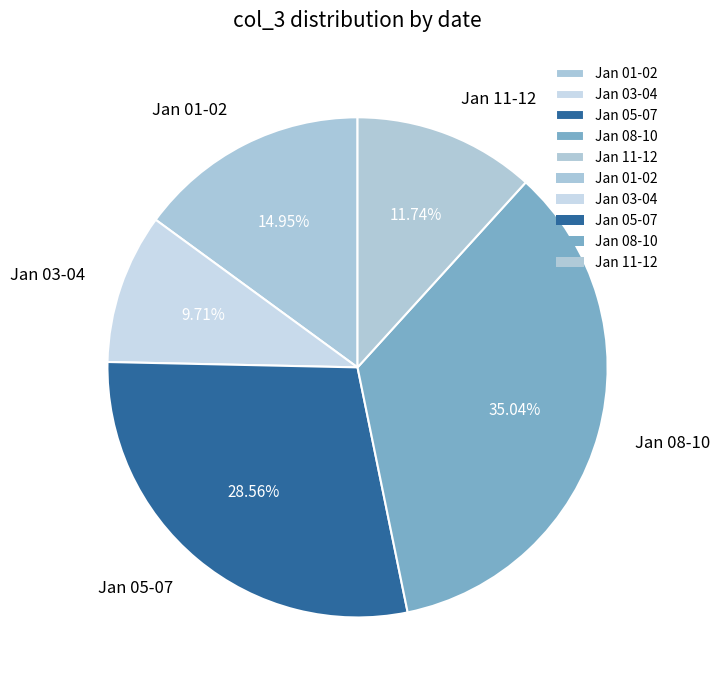

Do Jan 03-04 and Jan 08-10 together represent more than half of the pie?

No